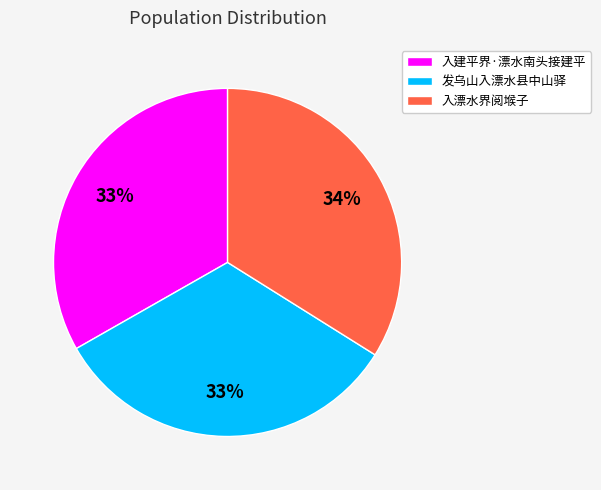

Combined, do 入漂水界阅堠子 and 发乌山入漂水县中山驿 account for over 50%?

Yes